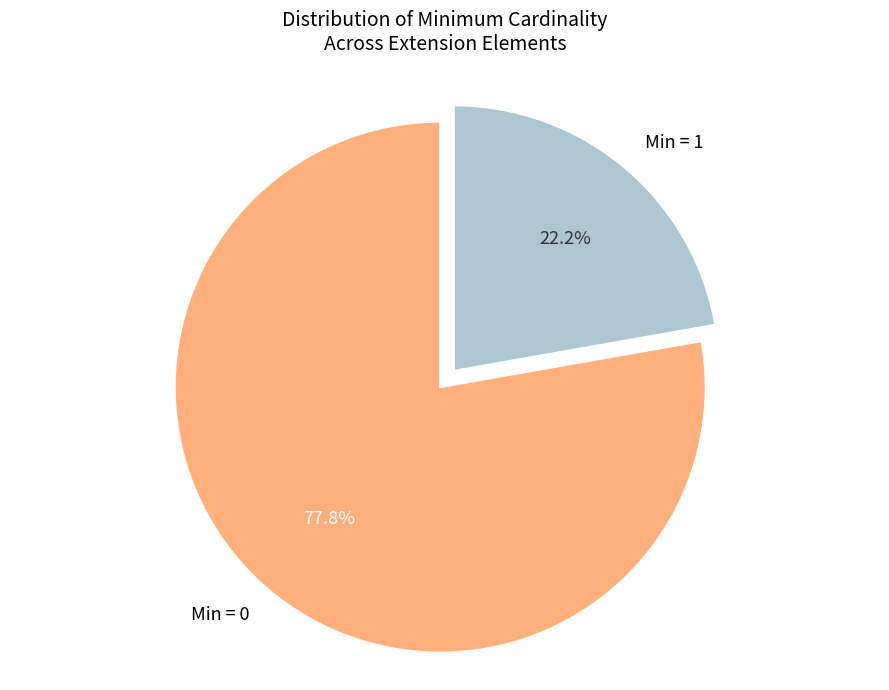

Do Min = 1 and Min = 0 together represent more than half of the pie?

Yes